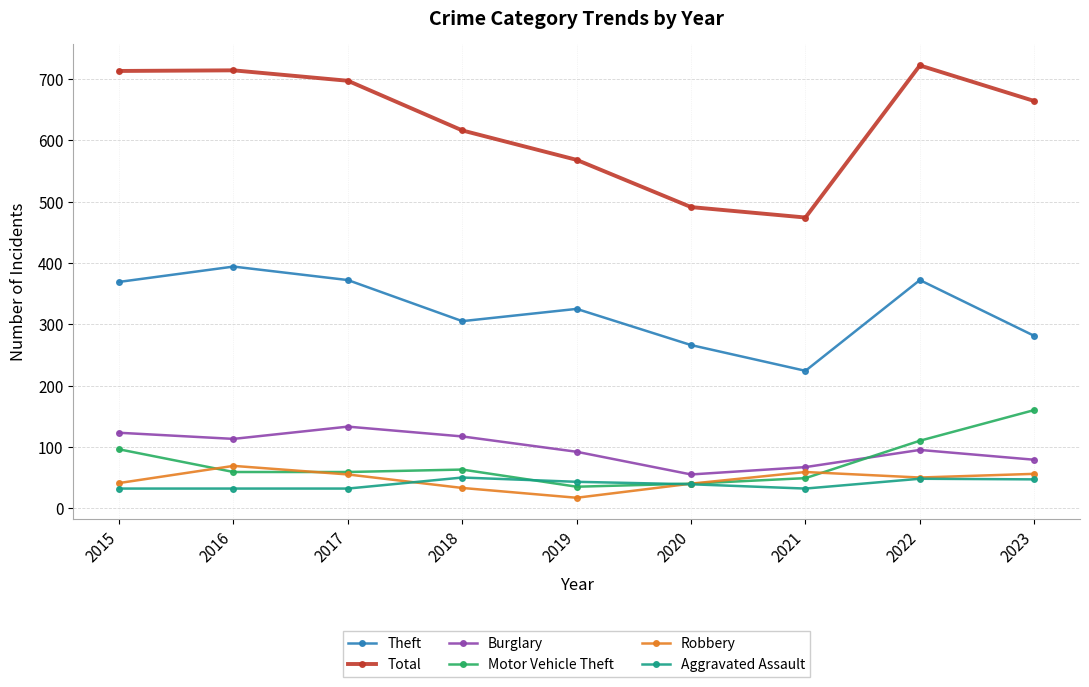

What is the average value of the Theft series?

323